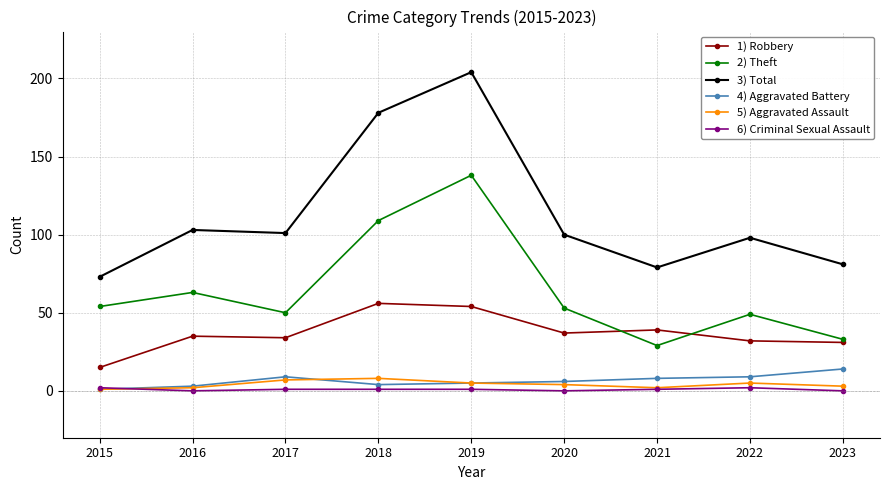

At which category is the sum across all series the highest?

2019